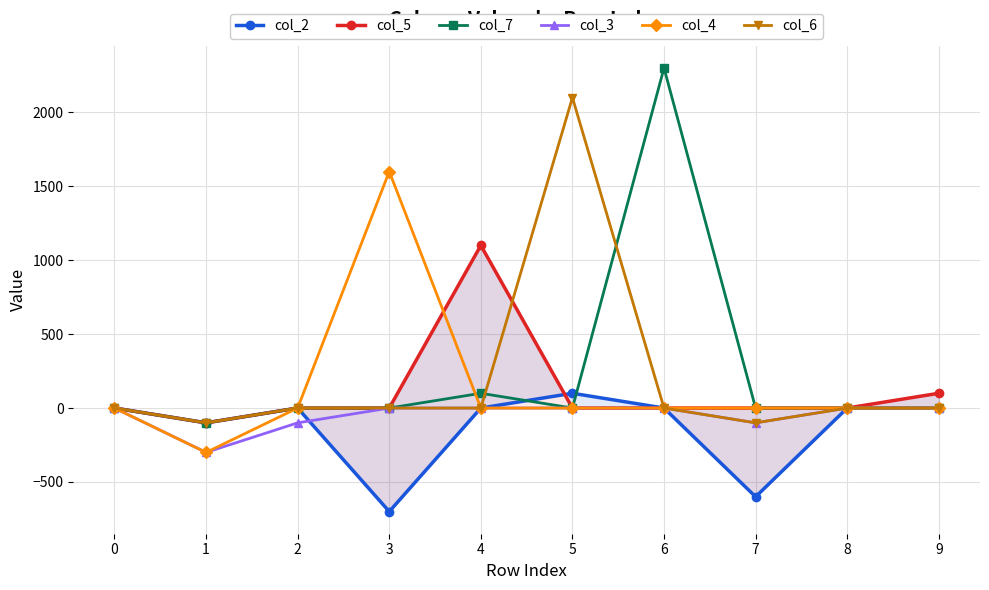

True or false: col_5 has a value of -606 at 7.

False